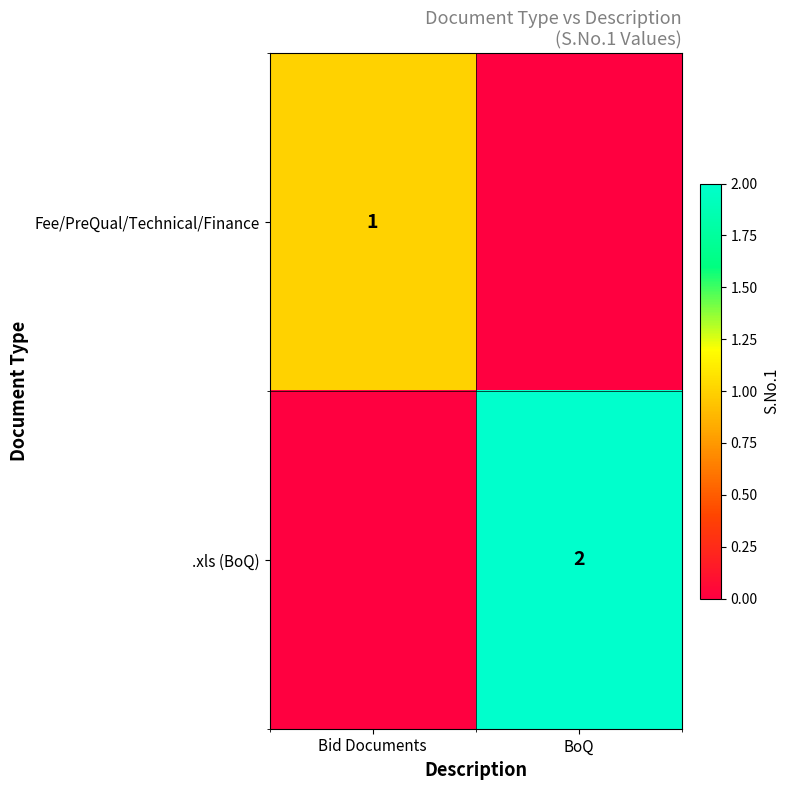

Is it true that .xls (BoQ) equals 2 at BoQ?

True